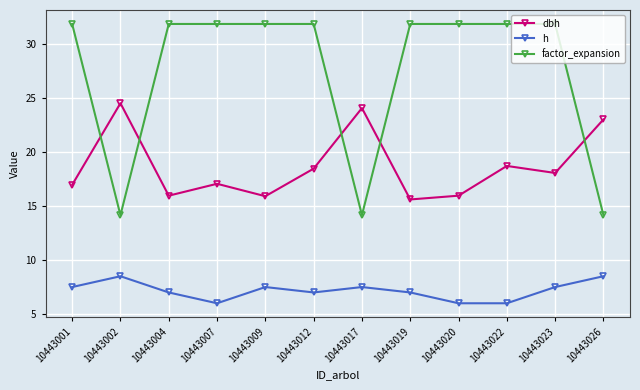

True or false: factor_expansion and h intersect in this chart.

False